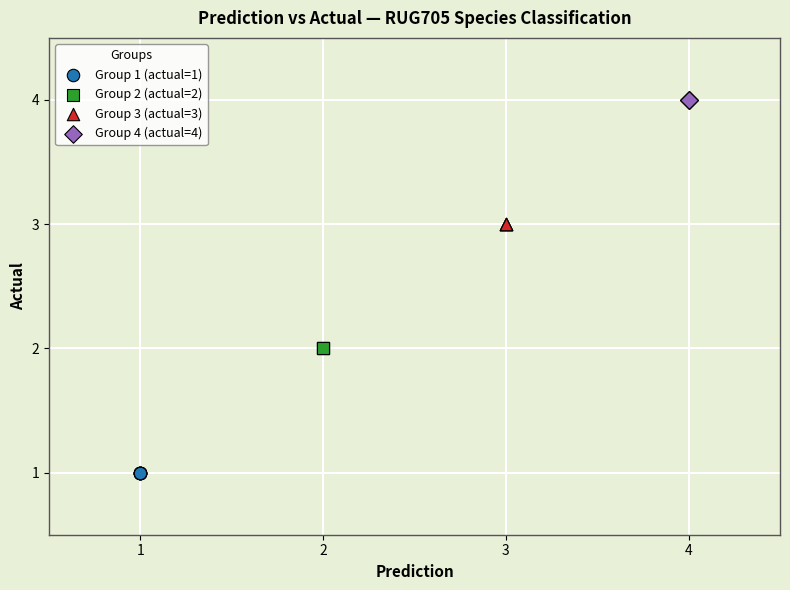

What are all the series names shown in the legend?

Group 1 (actual=1), Group 2 (actual=2), Group 3 (actual=3), Group 4 (actual=4)